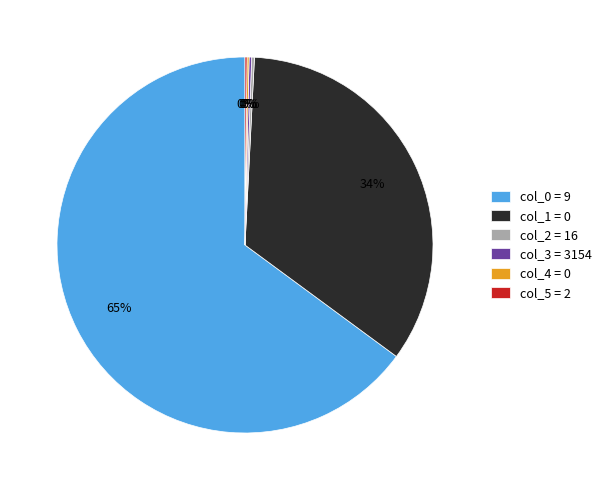

What is the largest slice in the pie chart?

col_0 = 9